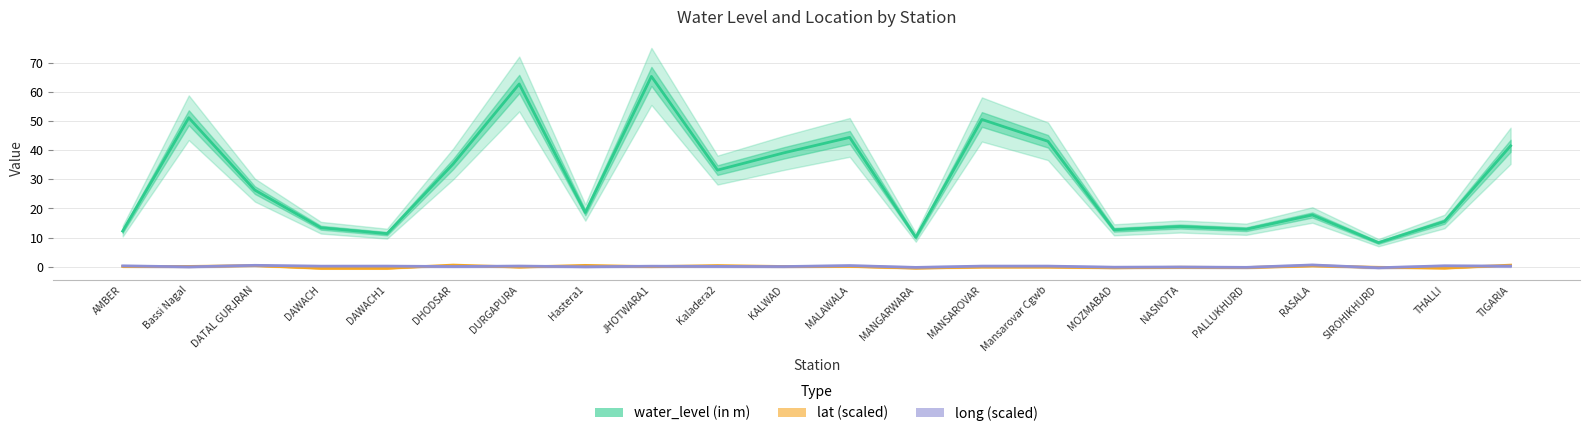

How many intersections are there between lat (scaled) and long (scaled)?

11